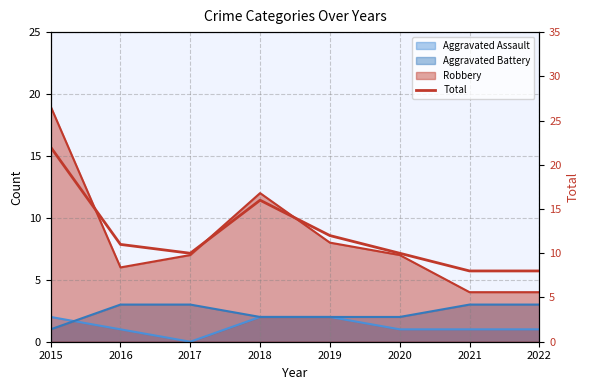

List the labels in order of value, smallest first.

2021, 2022, 2017, 2020, 2016, 2019, 2018, 2015